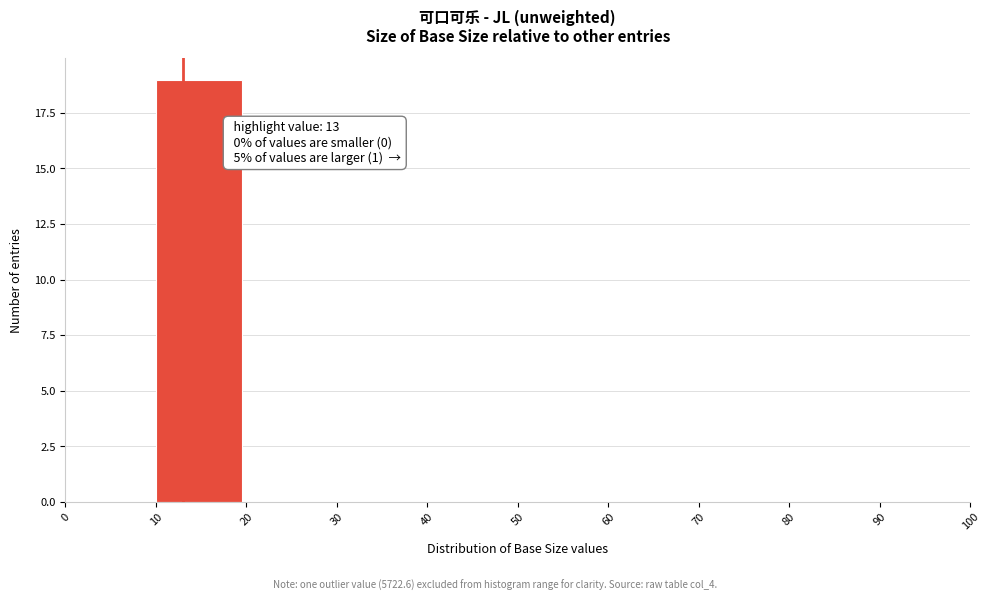

Which range on the x-axis has the tallest bar?

10 to 20